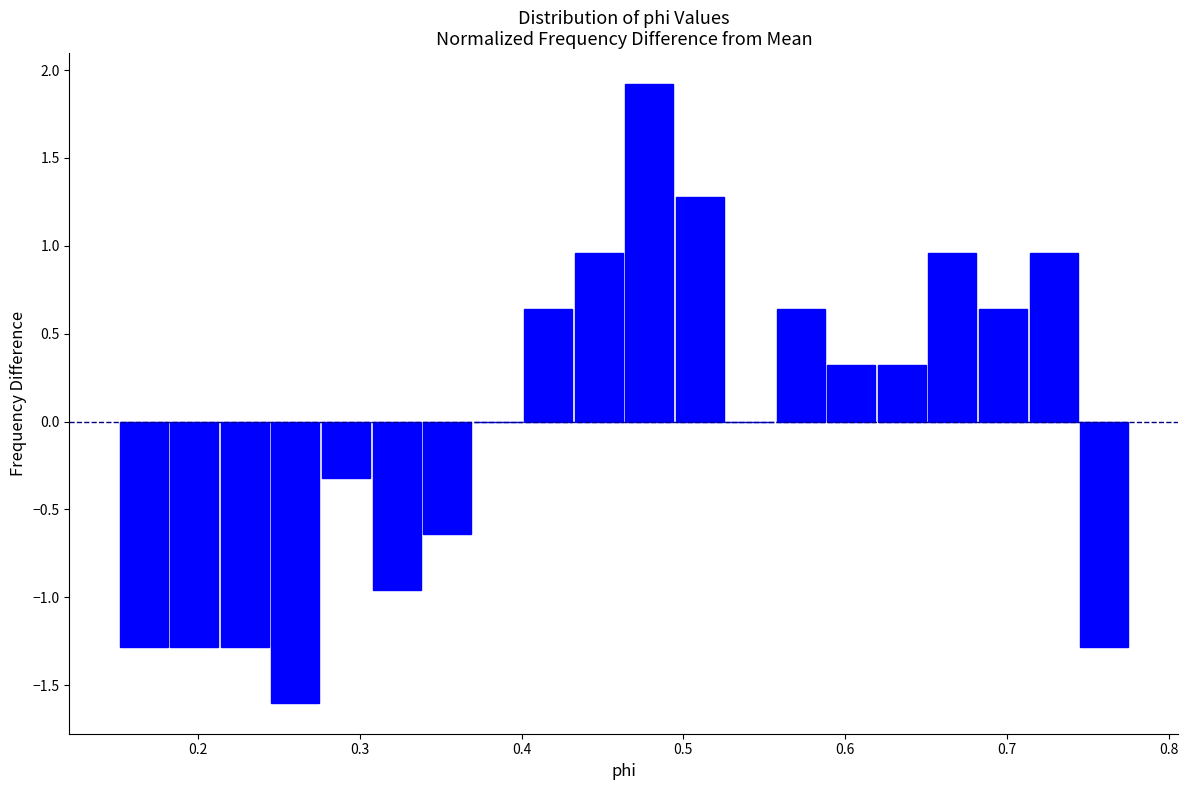

Read against the x-axis, roughly where is the centre of the tallest bar?

0.48